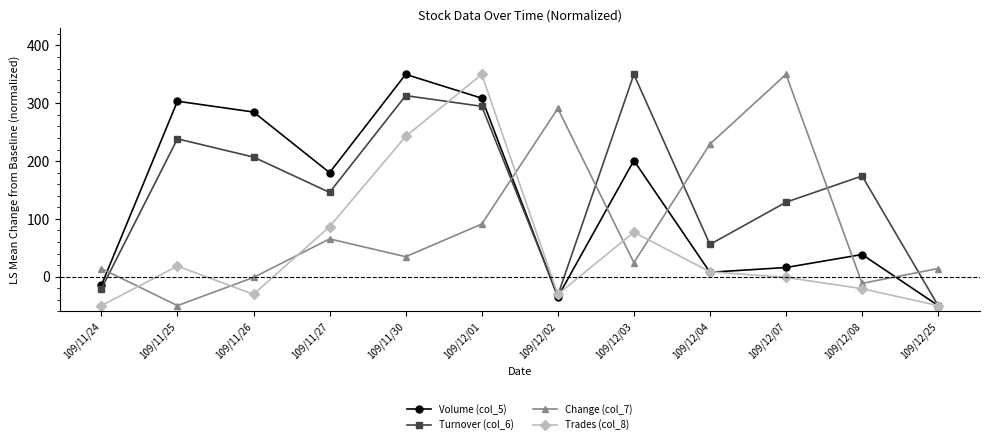

Reading right to left, extract all data points from this chart.

Volume (col_5): 109/12/25=-50.0	109/12/08=38.4	109/12/07=15.9	109/12/04=7.7	109/12/03=200.9	109/12/02=-35.0	109/12/01=308.8	109/11/30=350.0	109/11/27=180.0	109/11/26=284.8	109/11/25=303.6	109/11/24=-14.8
Turnover (col_6): 109/12/25=-50.0	109/12/08=174.2	109/12/07=128.9	109/12/04=55.8	109/12/03=350.0	109/12/02=-32.1	109/12/01=294.7	109/11/30=313.2	109/11/27=145.8	109/11/26=206.9	109/11/25=238.4	109/11/24=-21.0
Change (col_7): 109/12/25=14.1	109/12/08=-11.5	109/12/07=350.0	109/12/04=229.5	109/12/03=24.4	109/12/02=291.0	109/12/01=91.0	109/11/30=34.6	109/11/27=65.4	109/11/26=-1.3	109/11/25=-50.0	109/11/24=14.1
Trades (col_8): 109/12/25=-50.0	109/12/08=-20.7	109/12/07=-1.2	109/12/04=8.5	109/12/03=76.8	109/12/02=-30.5	109/12/01=350.0	109/11/30=242.7	109/11/27=86.6	109/11/26=-30.5	109/11/25=18.3	109/11/24=-50.0